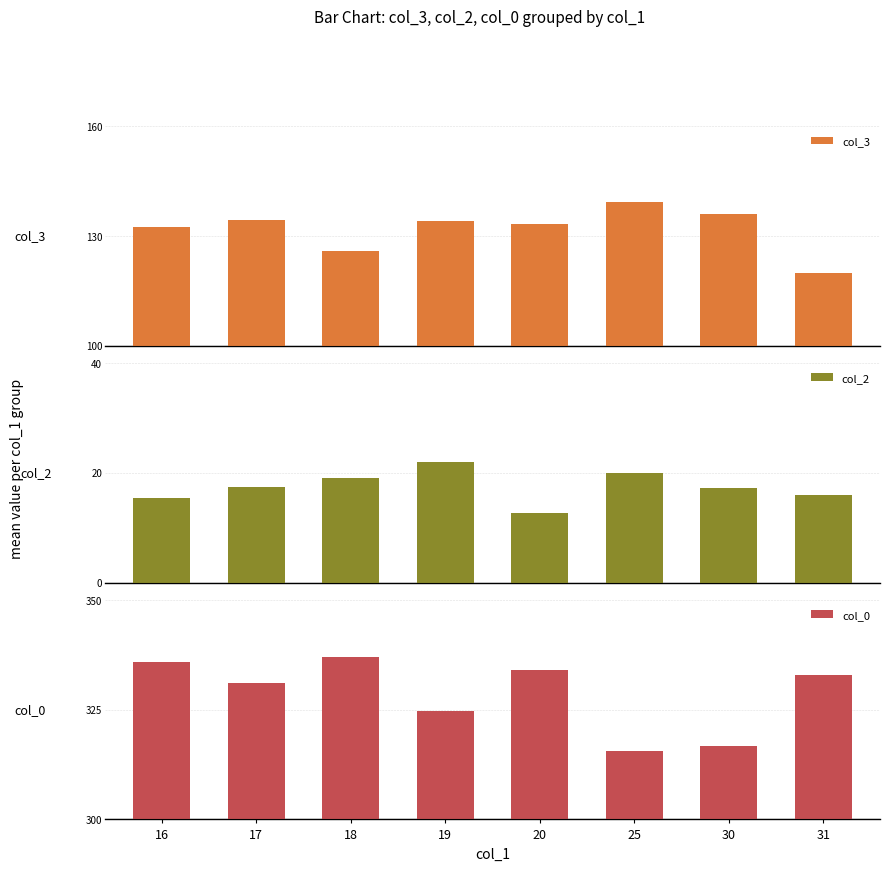

Rank the categories by col_0 value from highest to lowest.

18, 16, 20, 31, 17, 19, 30, 25